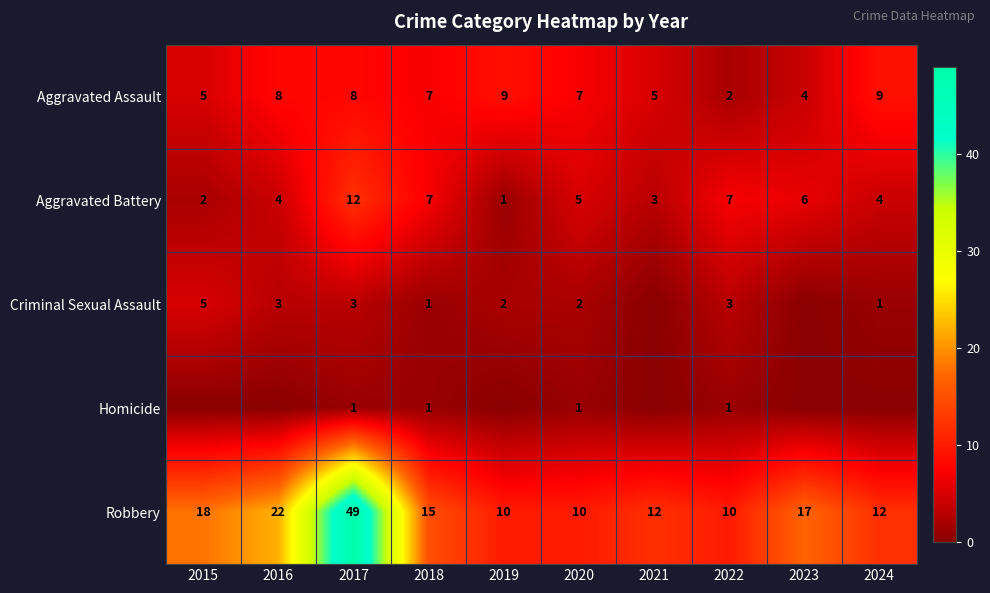

What is the sum of the Criminal Sexual Assault values at 2024 and 2020?

3